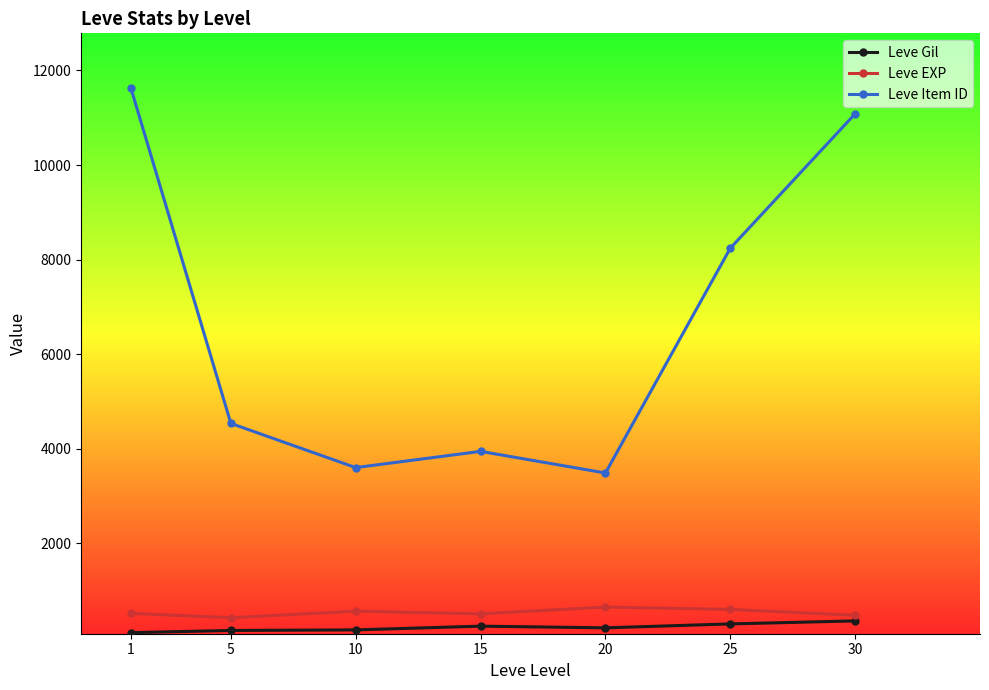

True or false: Leve Gil has a value of 361.0 at 30.

True